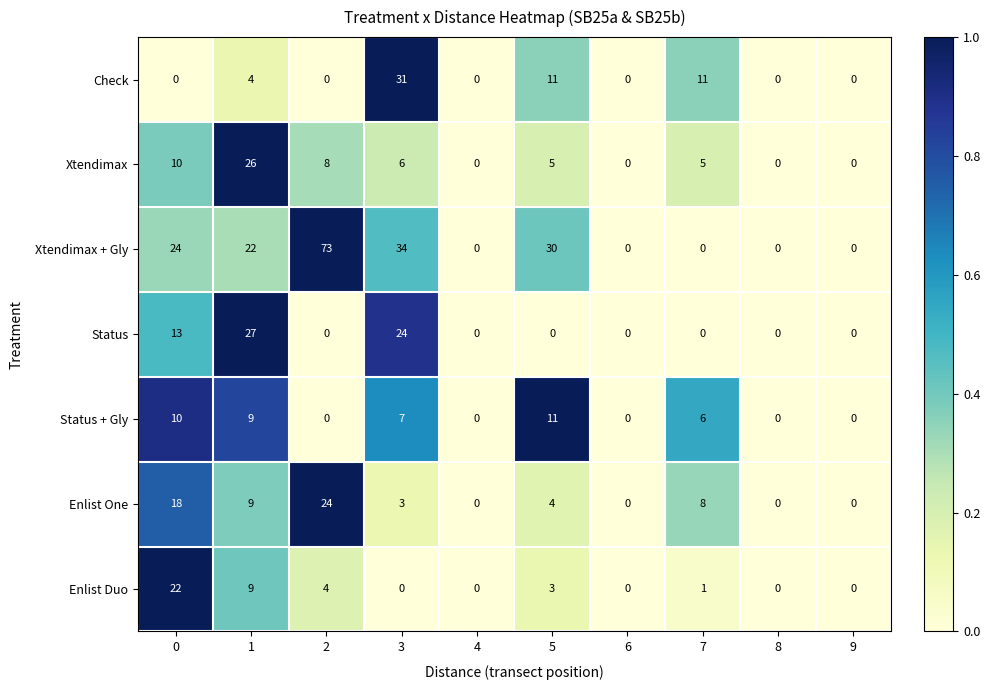

Is it true that Enlist One equals 9 at 8?

False